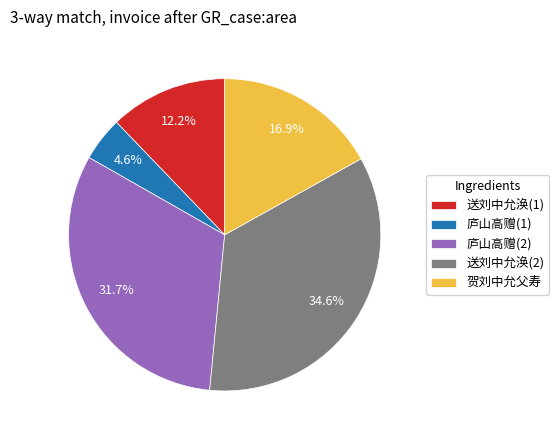

Rank the categories by value from highest to lowest.

送刘中允涣(2), 庐山高赠(2), 贺刘中允父寿, 送刘中允涣(1), 庐山高赠(1)